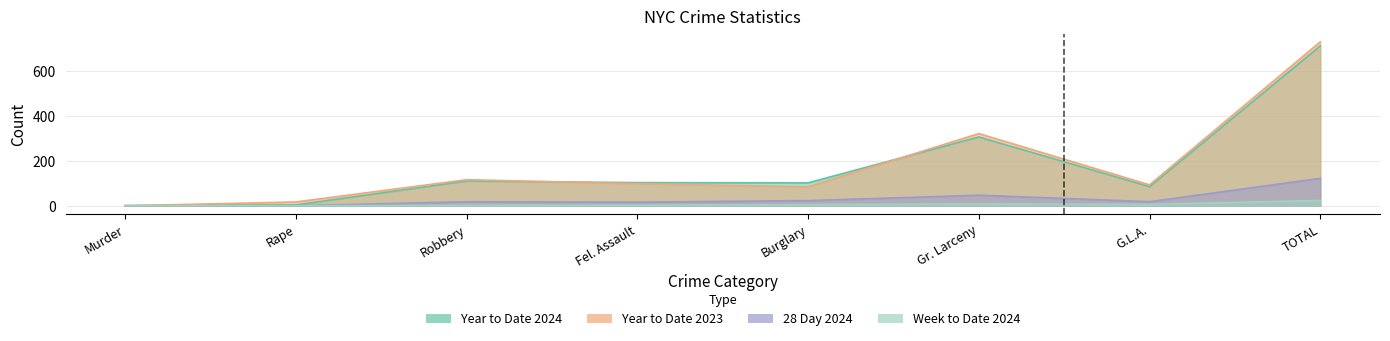

How many values in the Week to Date 2024 series are below 5?

4